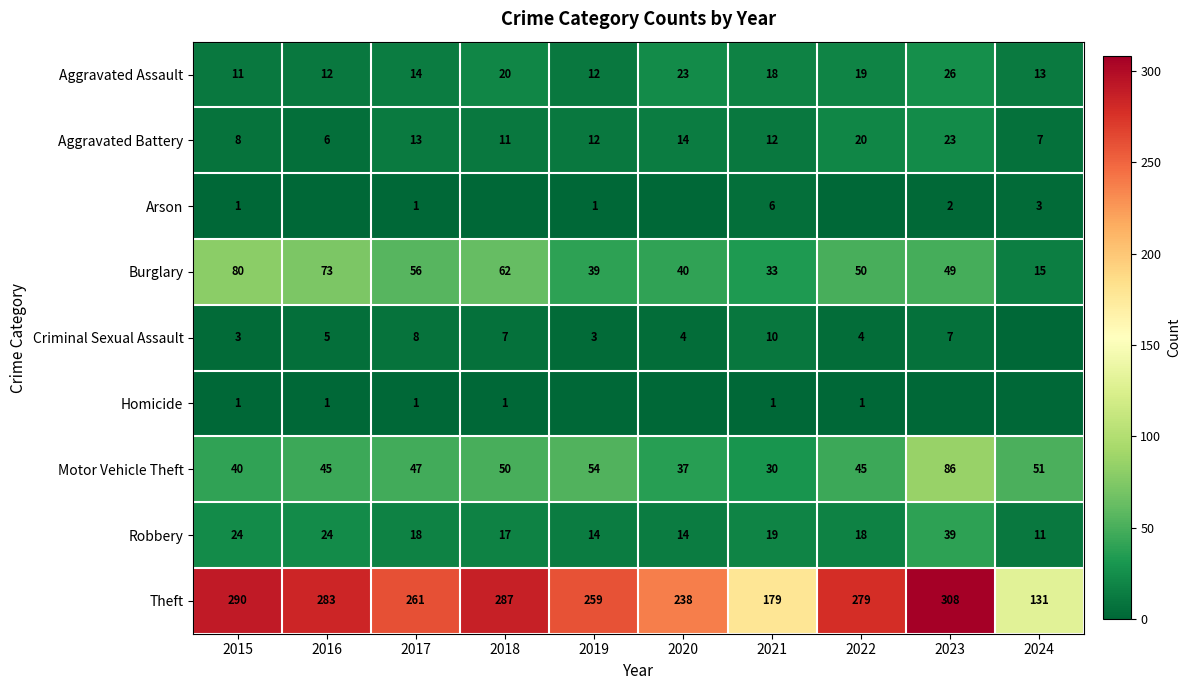

The Robbery series shows 18 at 2024. True or false?

False